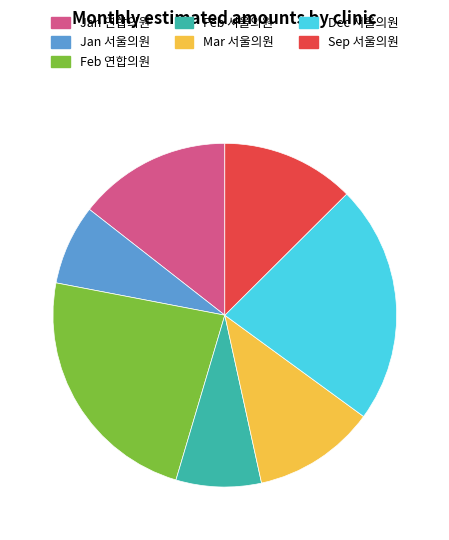

Between Dec 서울의원 and Feb 서울의원, which is larger?

Dec 서울의원